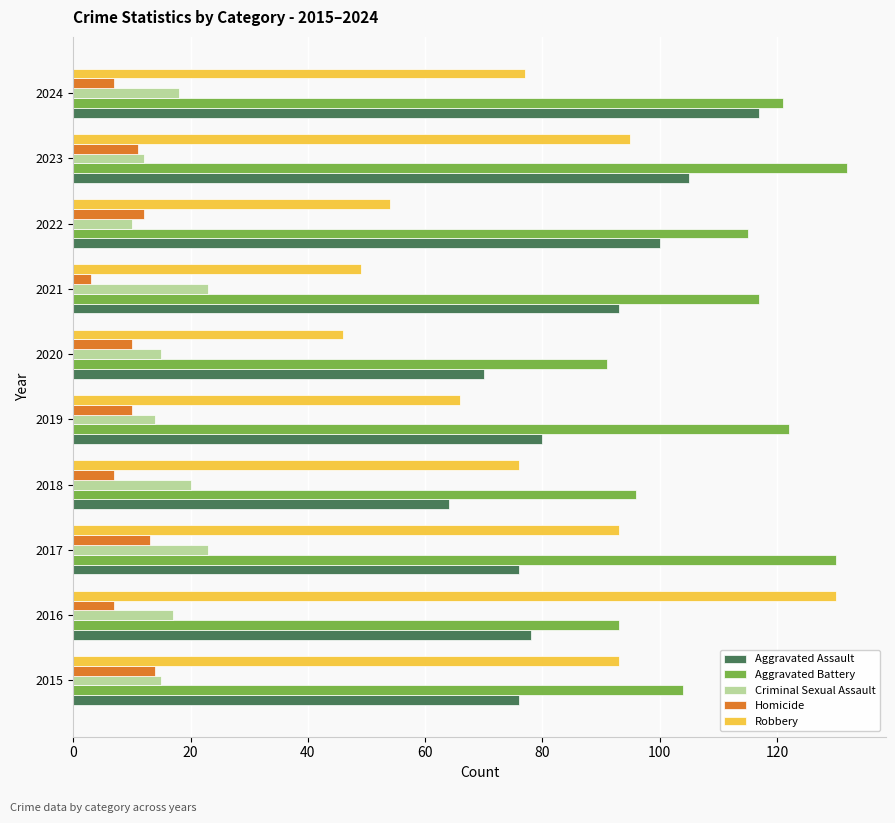

What is the smallest value displayed?

3